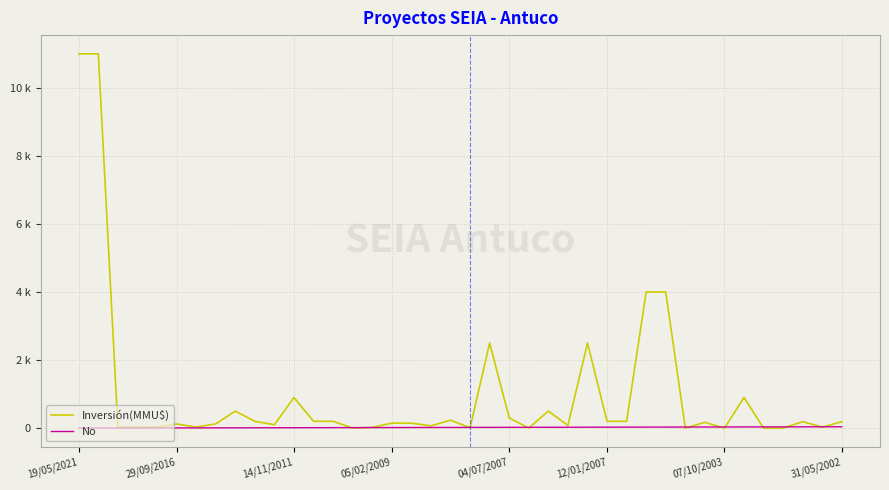

How many times do Inversión(MMU$) and No cross each other?

14